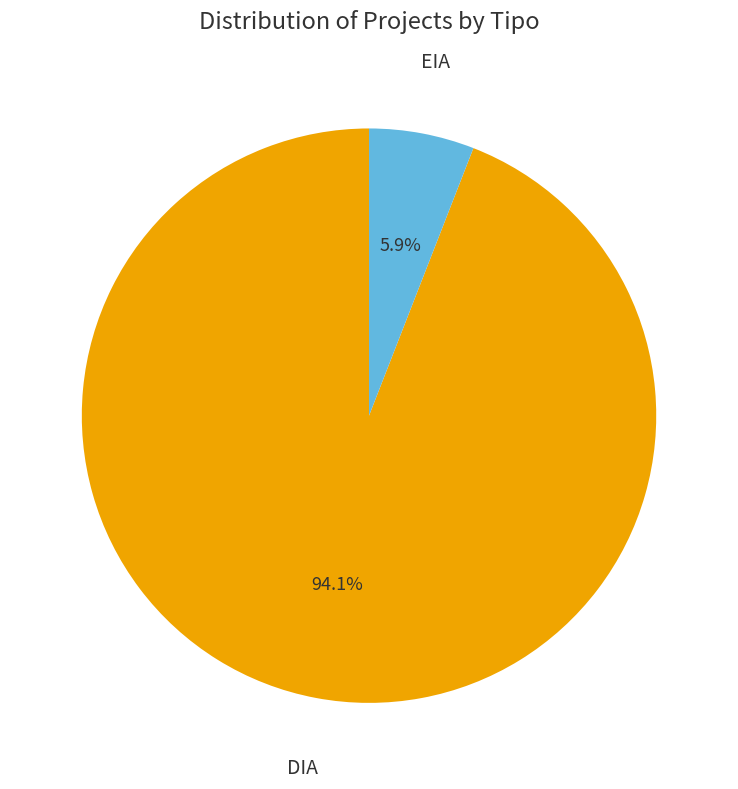

Is there a majority slice in this chart?

Yes